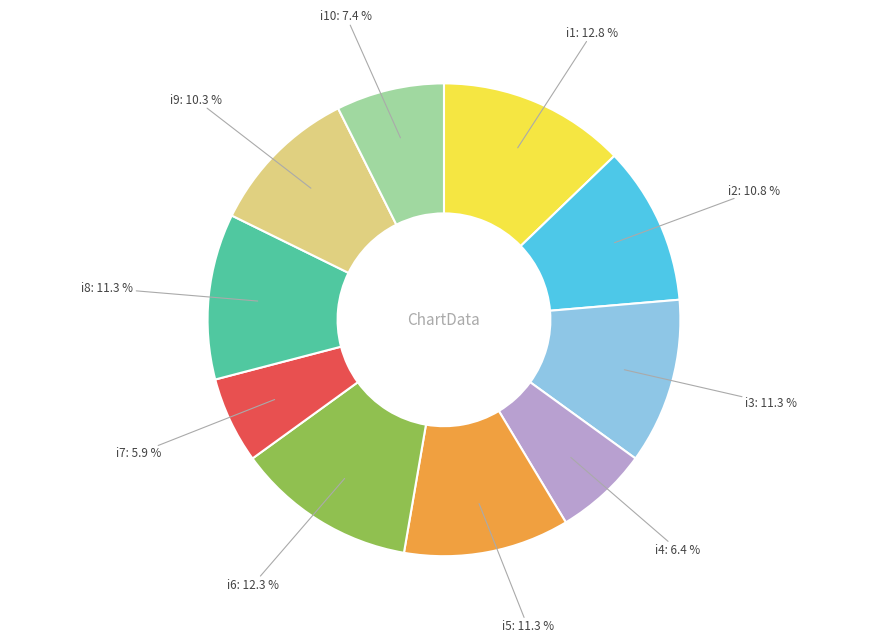

Does any single category account for the majority?

No